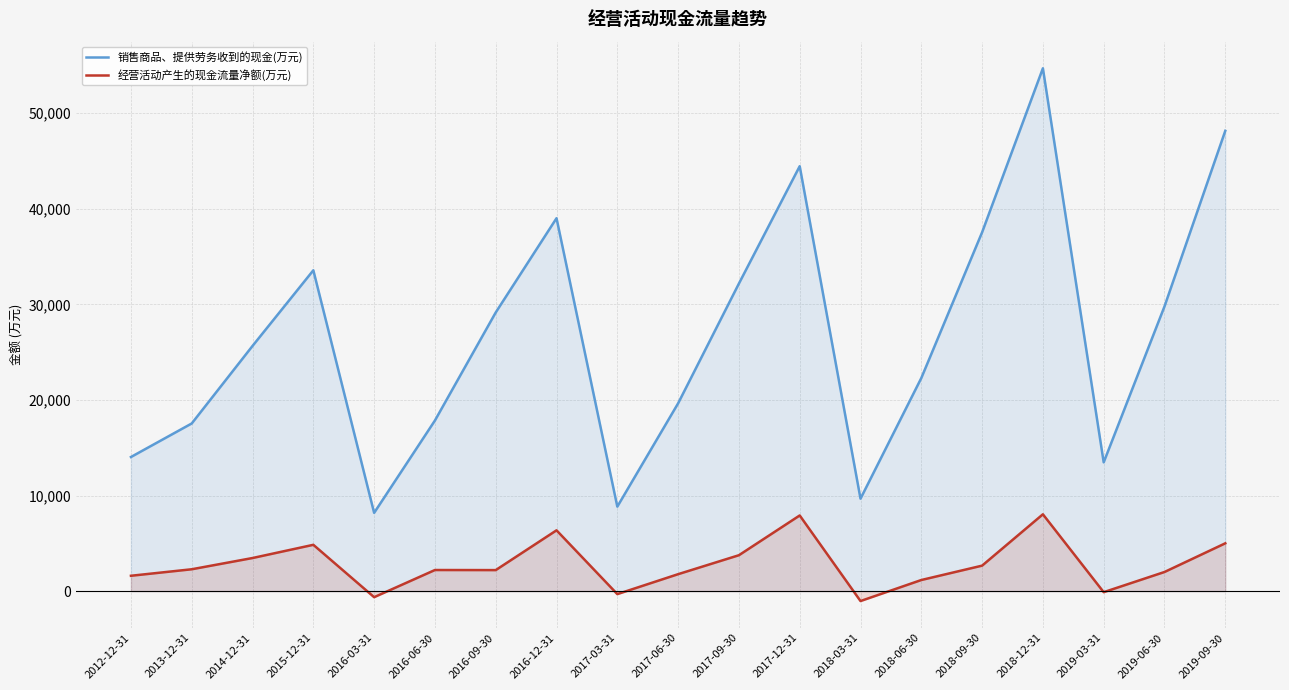

What is the total value across all series at 2018-12-31?

62731